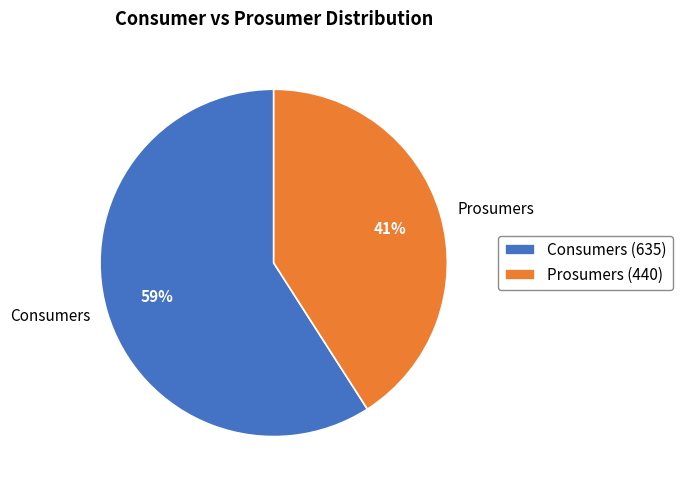

Does Prosumers represent more than half of the total?

No